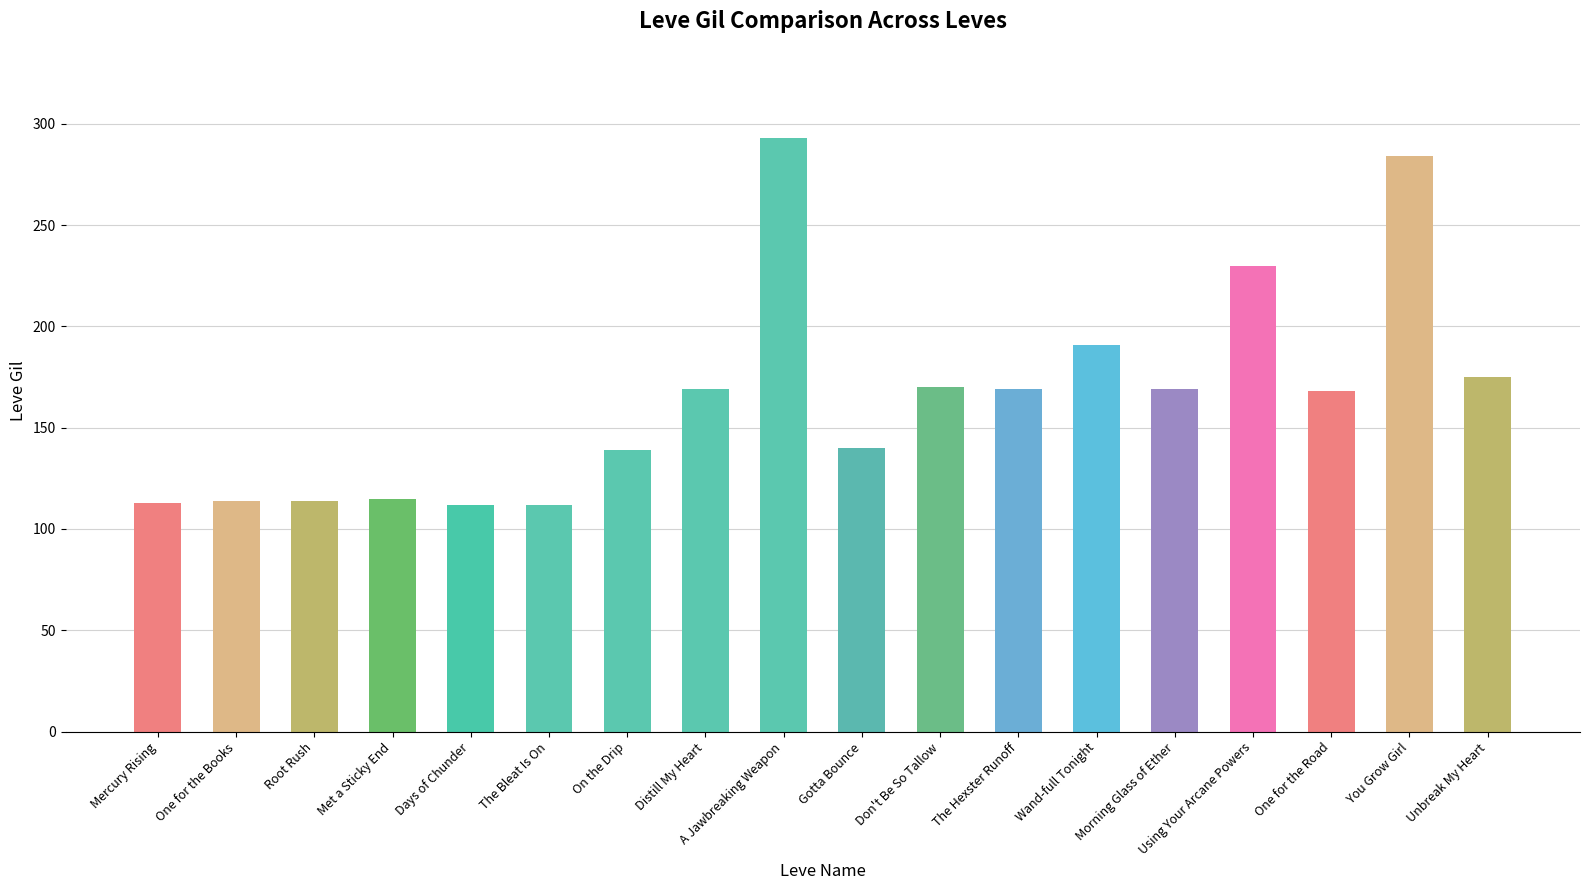

Which has a higher value, Don't Be So Tallow or Days of Chunder?

Don't Be So Tallow